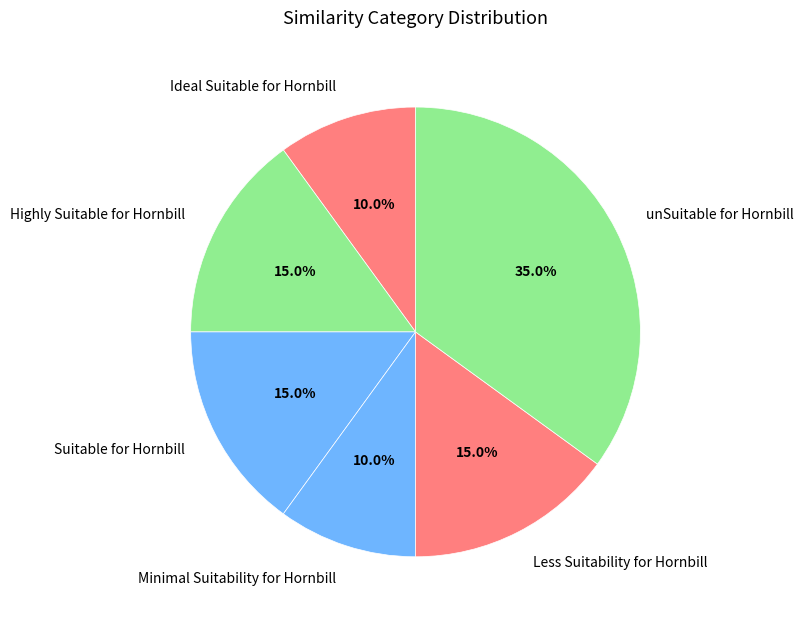

Which category has the biggest portion of the pie?

unSuitable for Hornbill